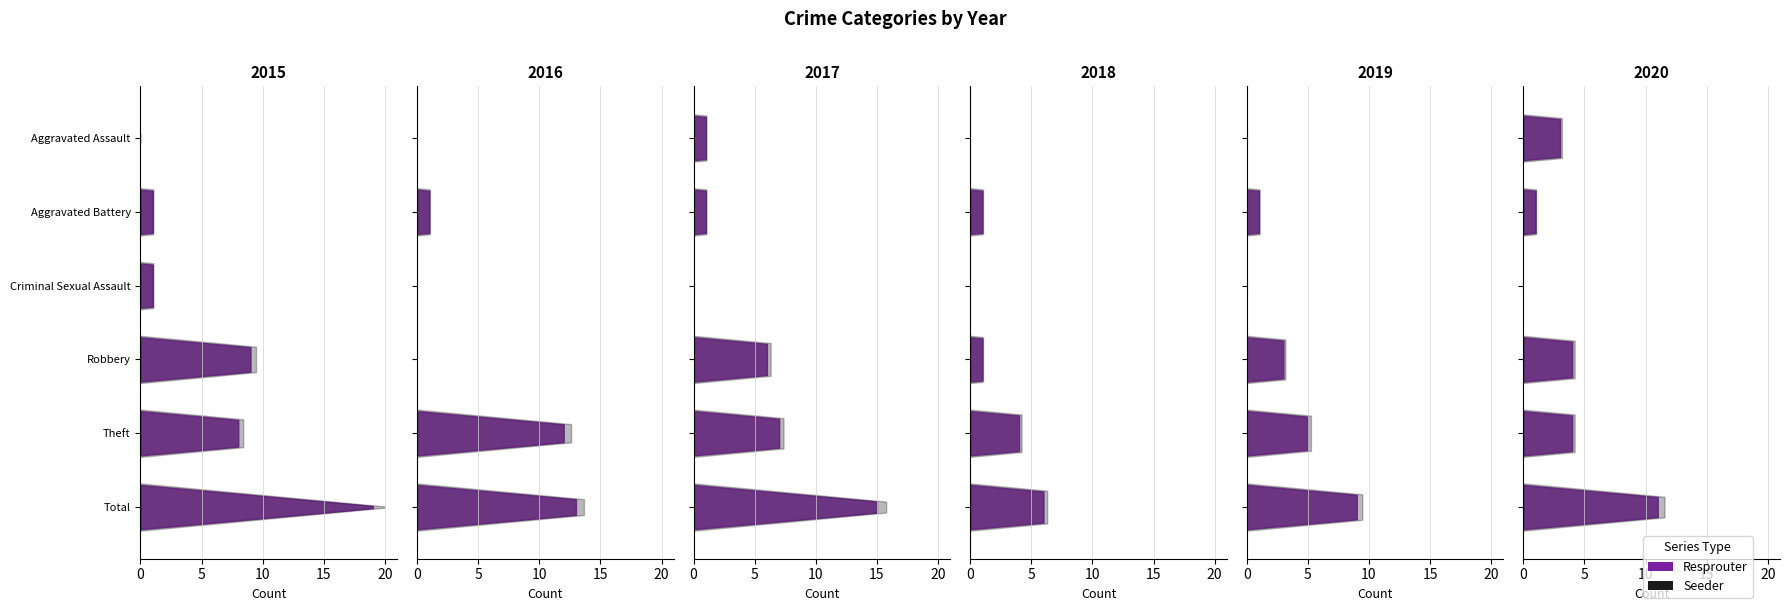

Does the chart have visible grid lines?

Yes